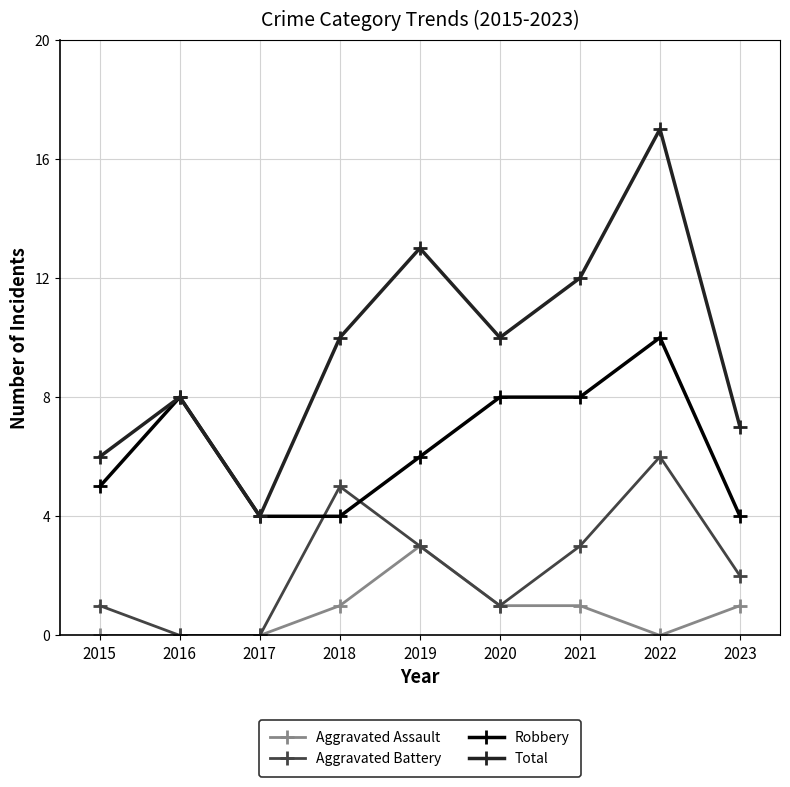

Which series changed the most between 2017 and 2019?

Total